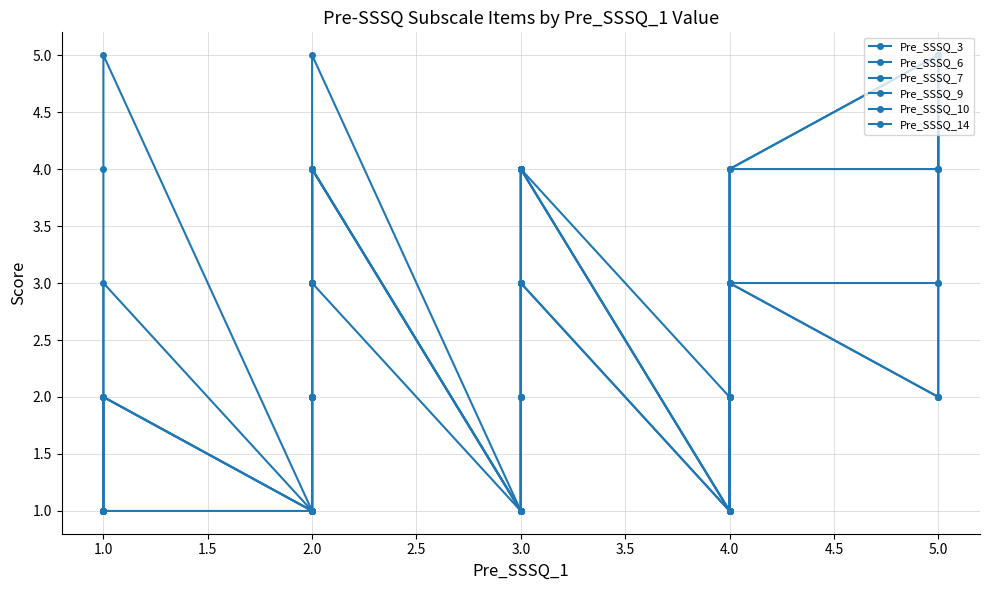

How many Pre_SSSQ_7 values are between 1 and 4?

28